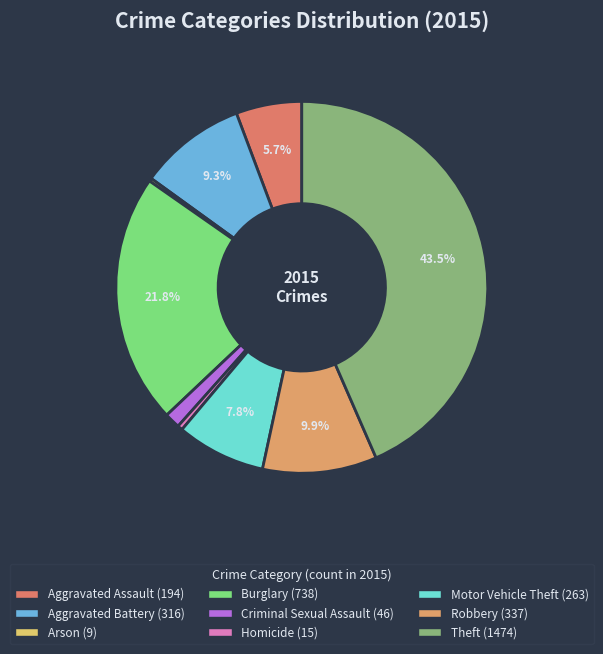

Approximately how many times larger is the value at Arson compared to Homicide?

0.6